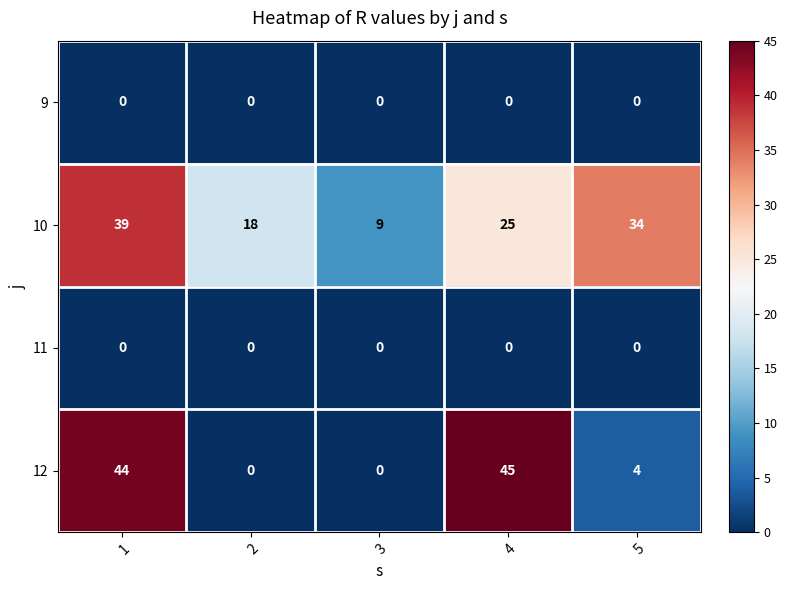

What is the difference between the second highest and second lowest values in the 12 series?

44